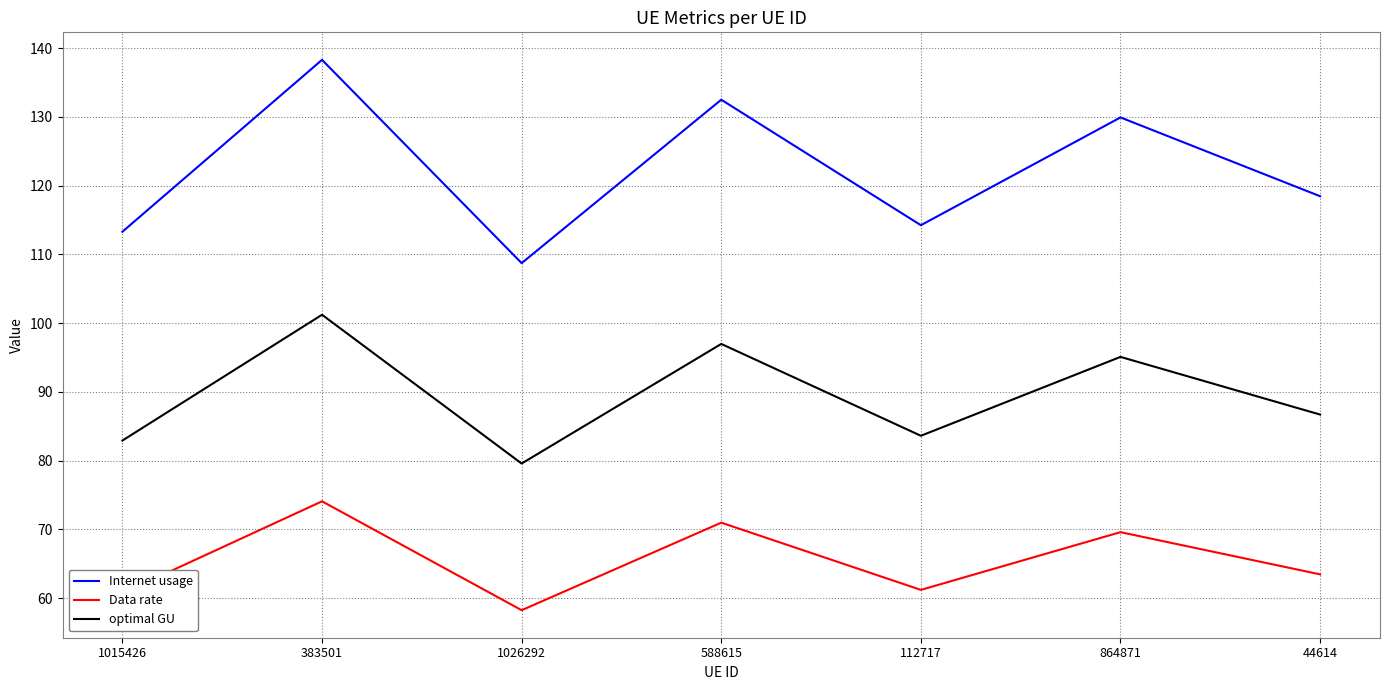

Which series has the widest spread of values?

Internet usage